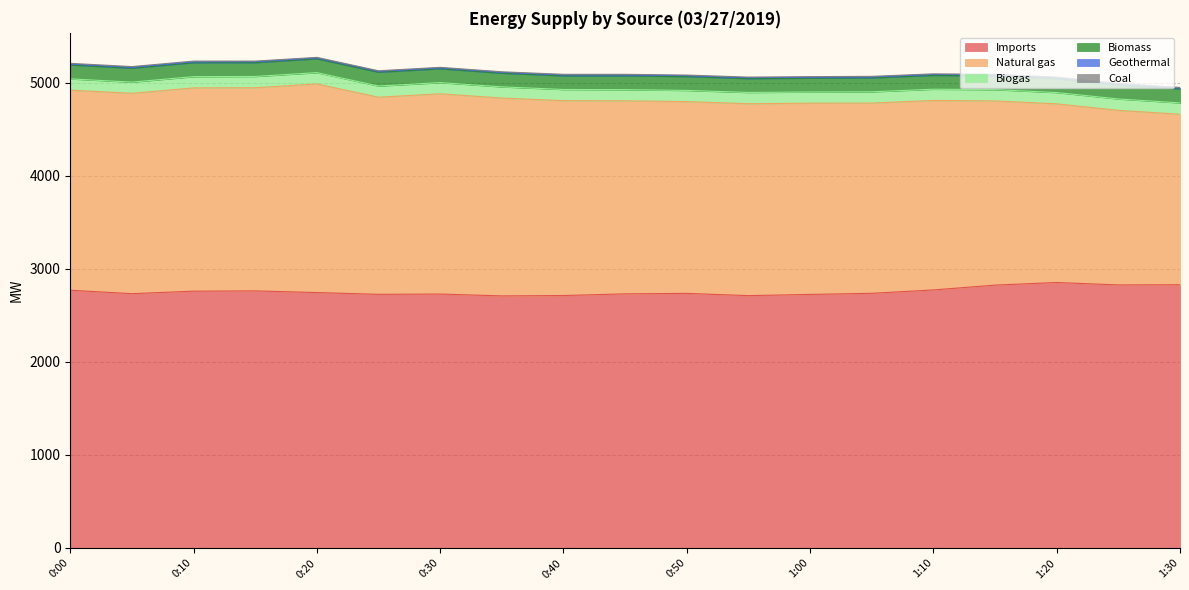

The Natural gas series shows 1059 at 0:40. True or false?

False